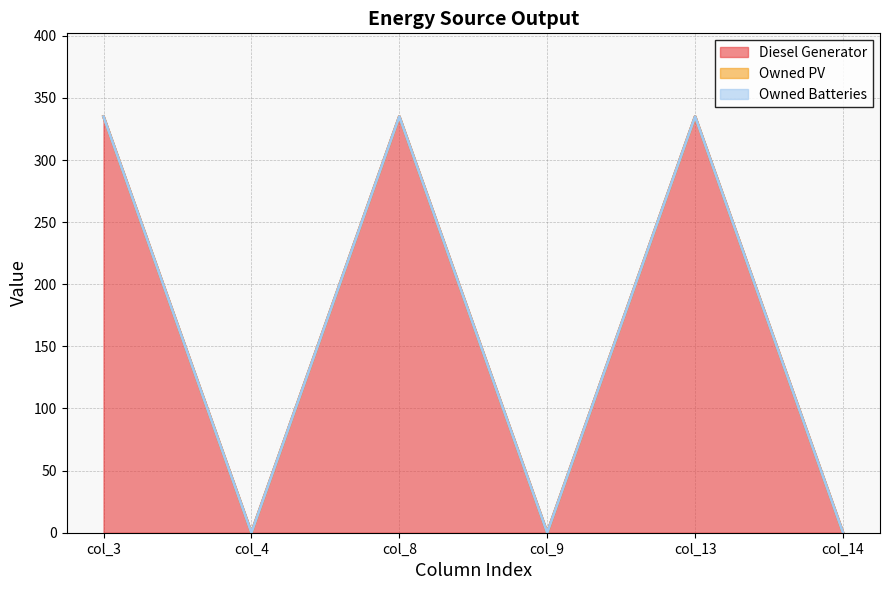

True or false: Owned Batteries and Owned PV intersect in this chart.

False